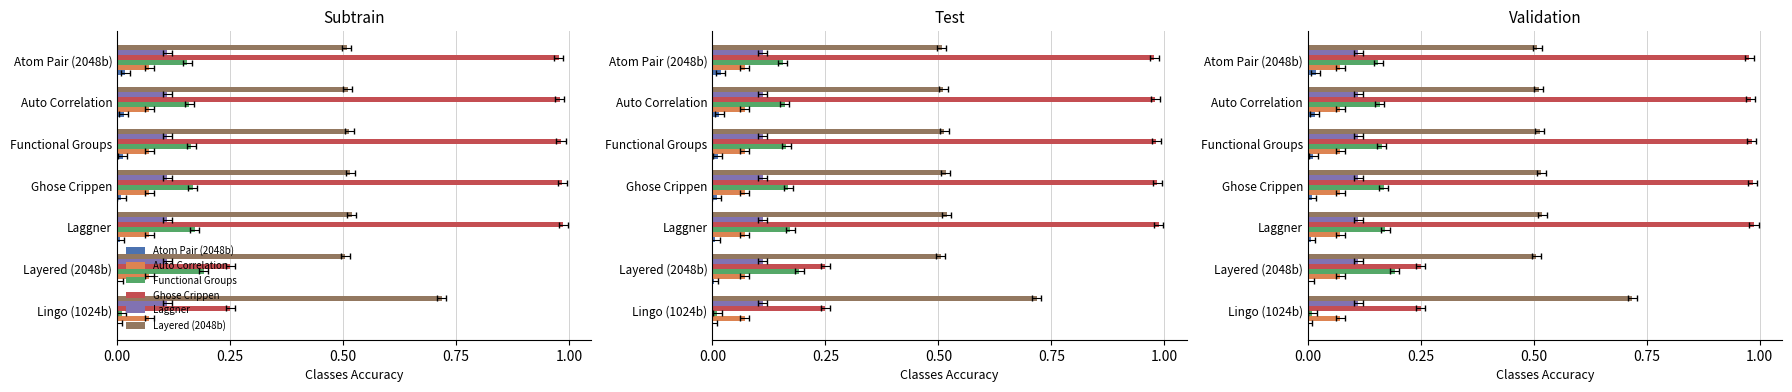

Read the Laggner value at 0.00.

0.1